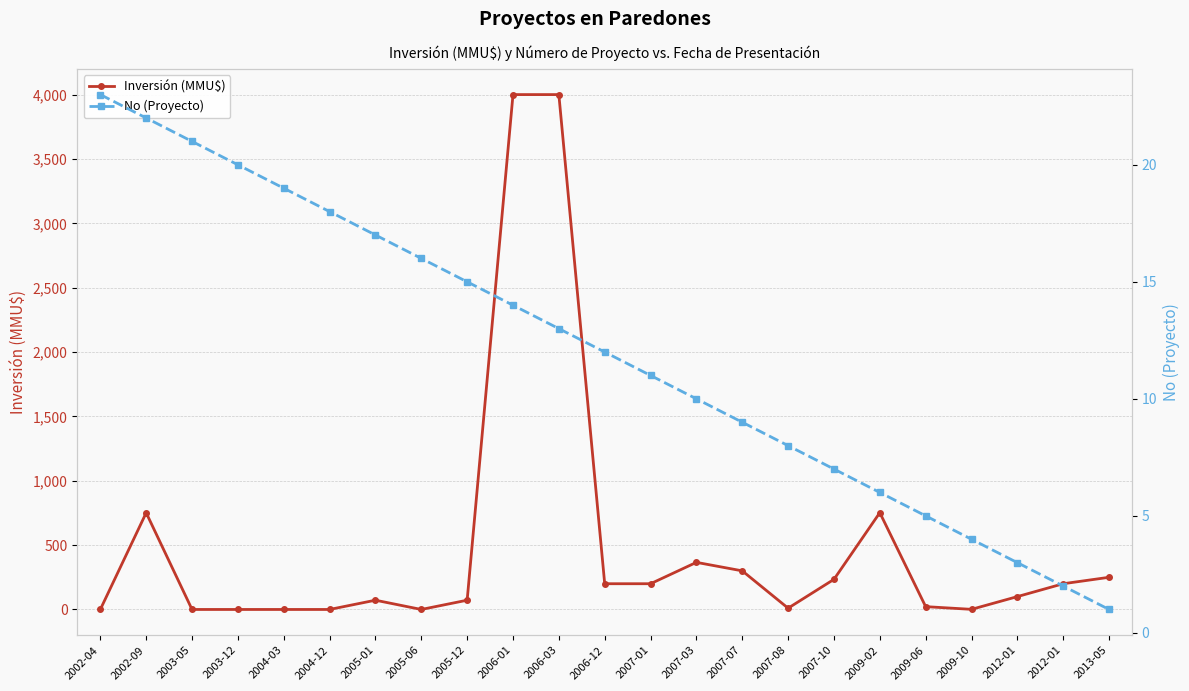

What is the sum of the No (Proyecto) values at 2003-12 and 2004-12?

38